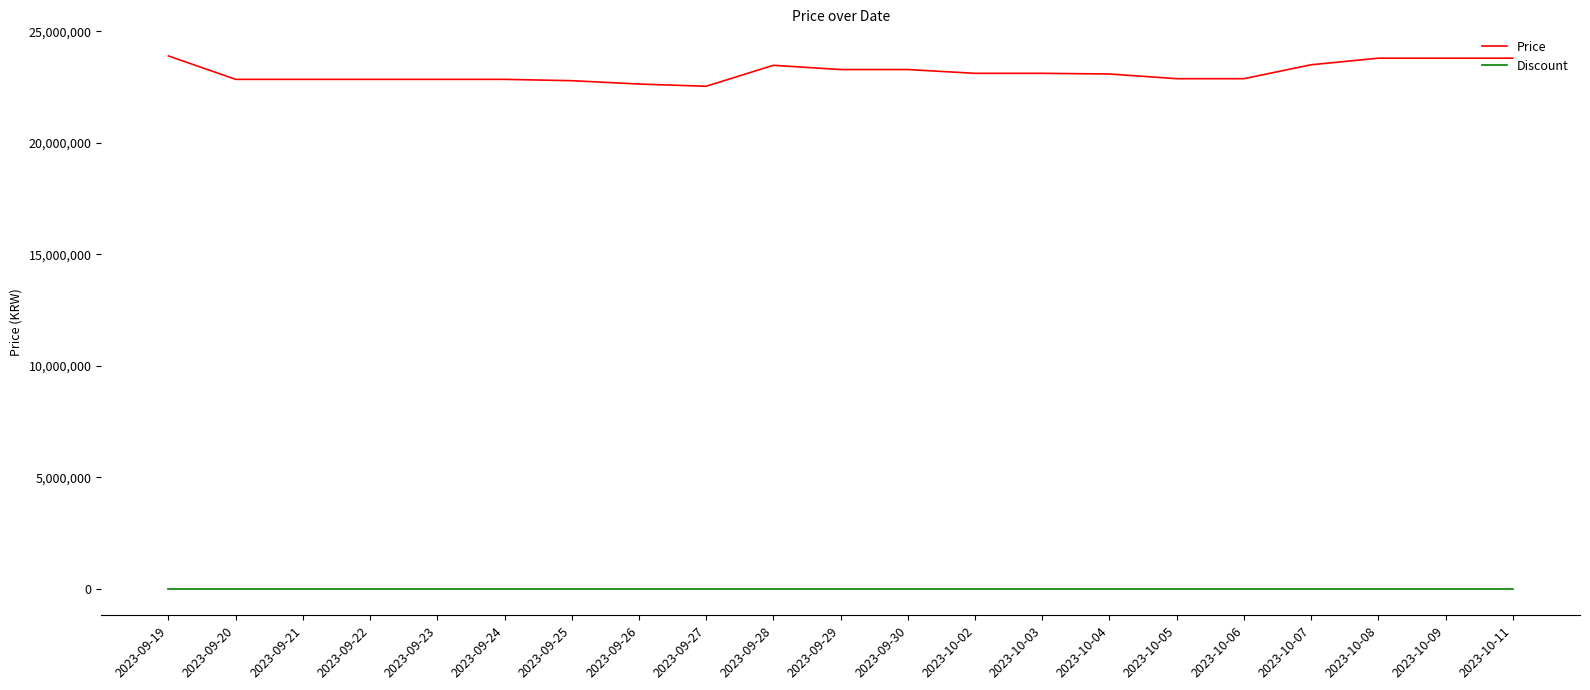

True or false: Discount and Price intersect in this chart.

False